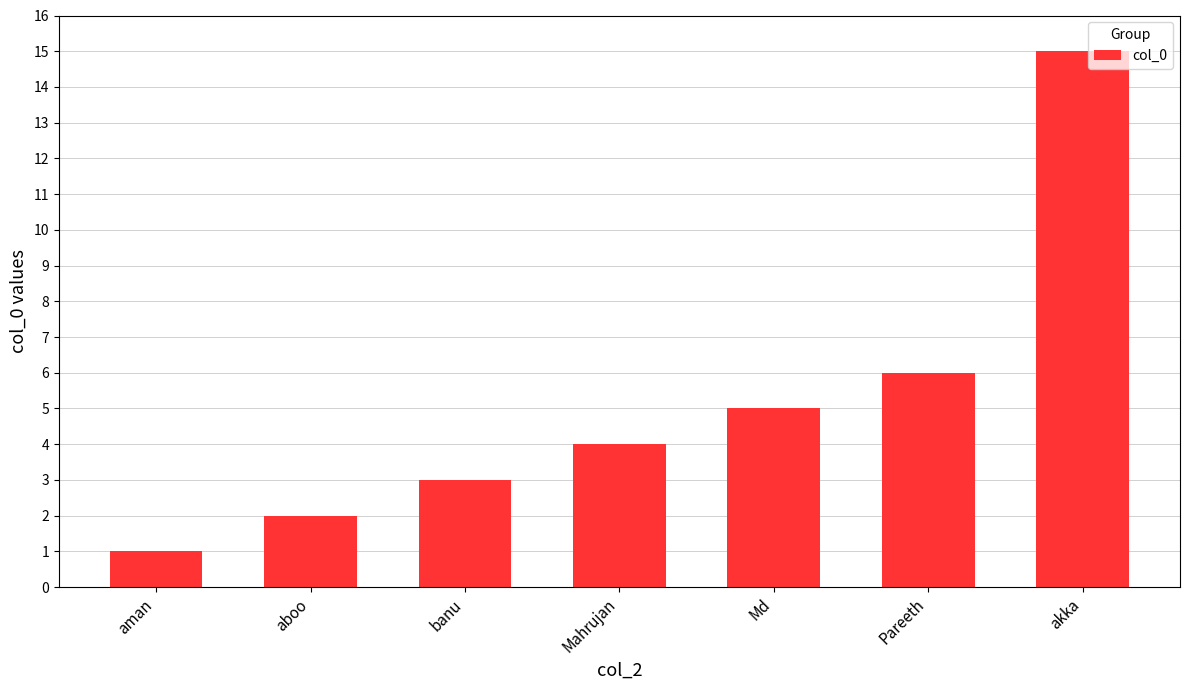

What position from the right is aboo?

6